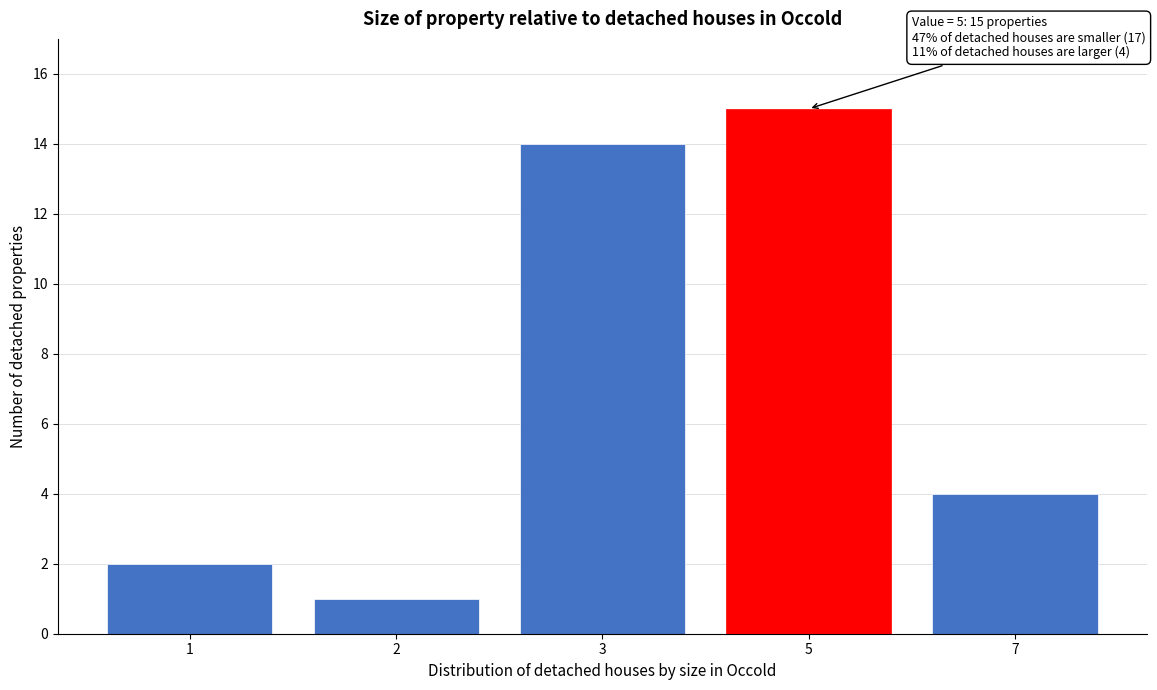

Reading left to right, extract all data points from this chart.

2	1	14	15	4